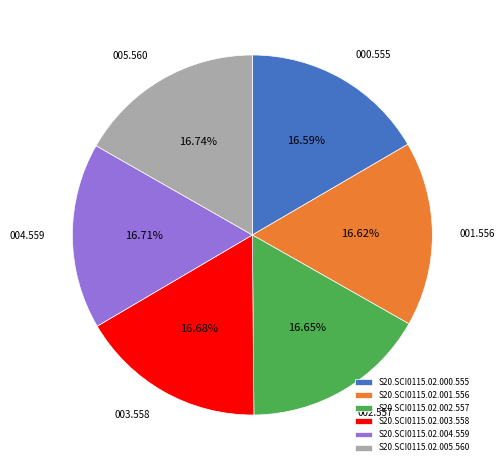

Is S20.SCI0115.02.004.559 the majority of the pie?

No